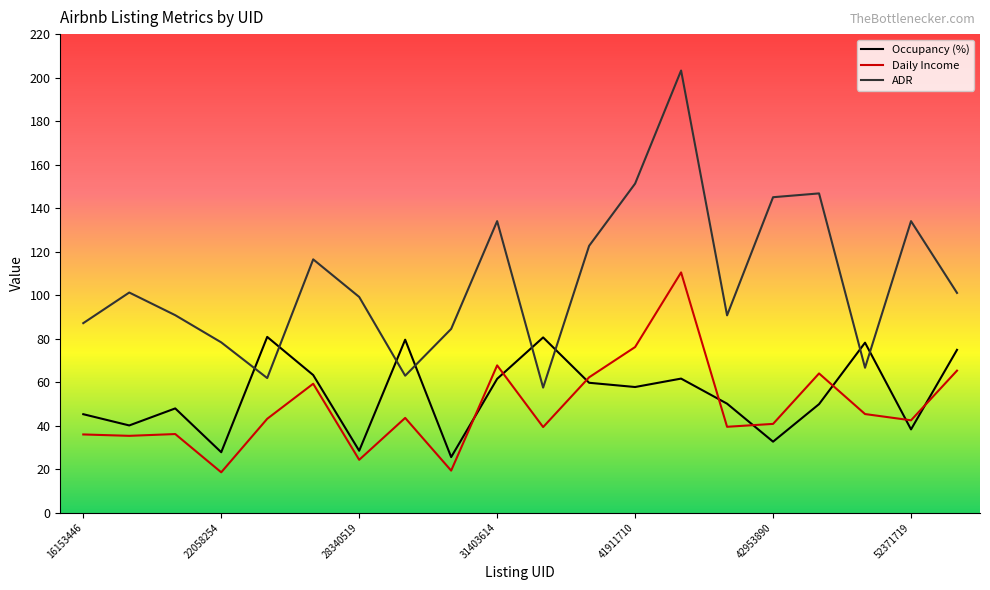

How many values in the ADR series are below 101?

10